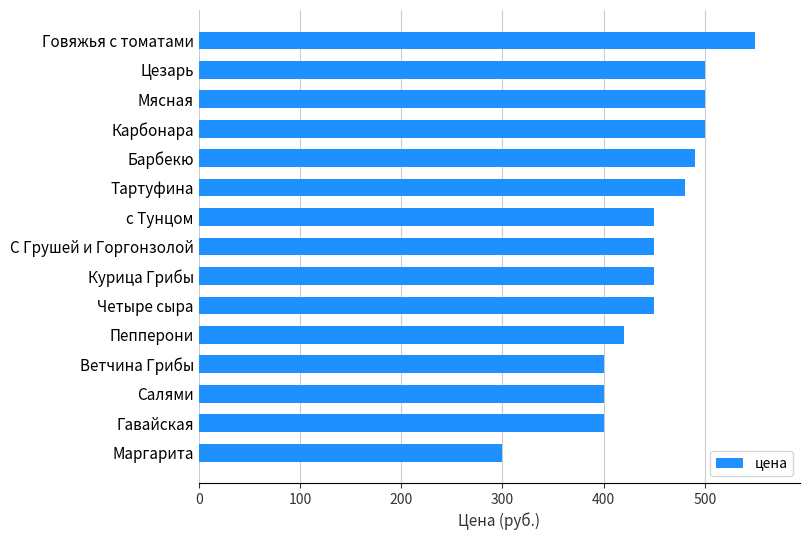

What is the change in value from Салями to Тартуфина?

+80